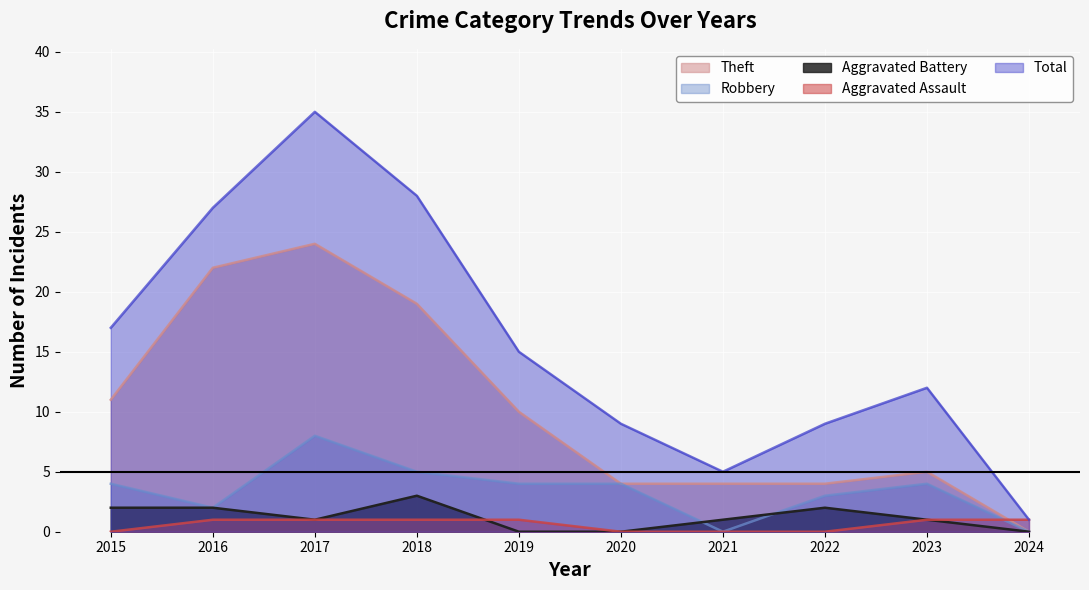

How many data points in Robbery are less than 4?

4